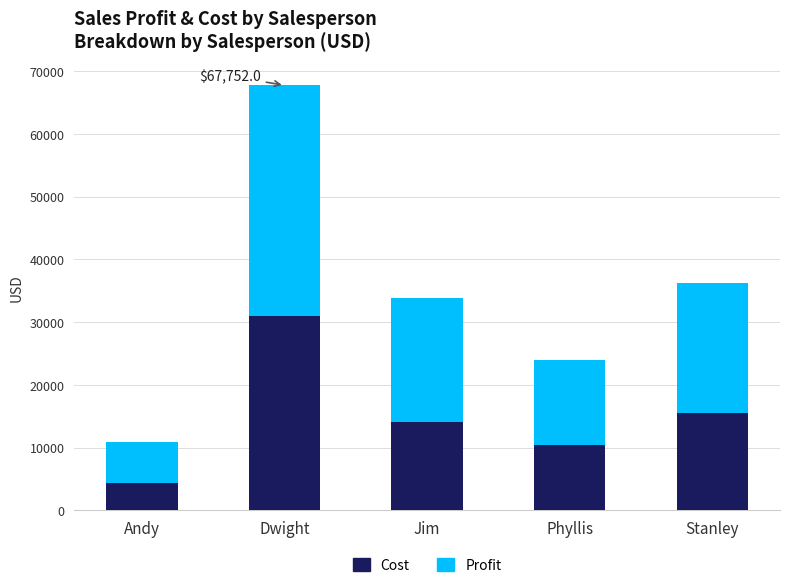

What is the difference between the Cost values at Andy and Jim?

9850.8